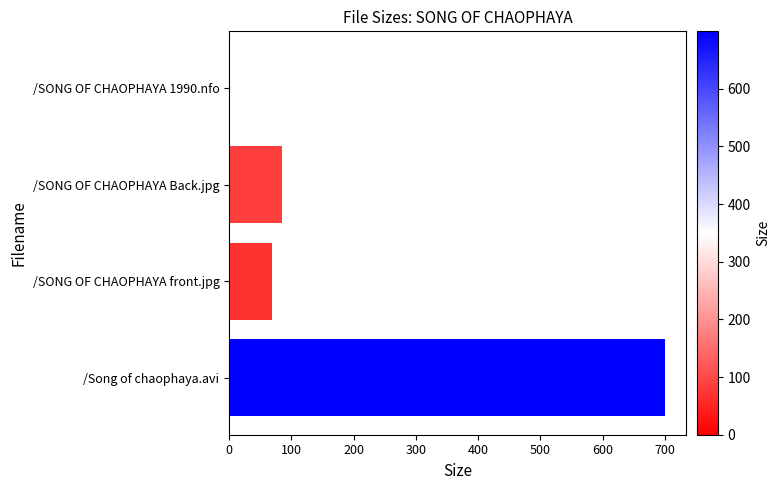

What is the greatest value displayed?

699.6